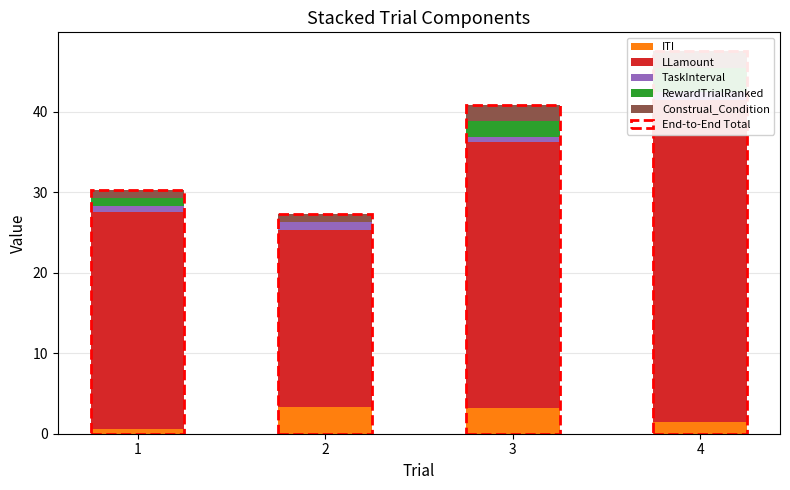

At which label is End-to-End Total closest to 37?

3